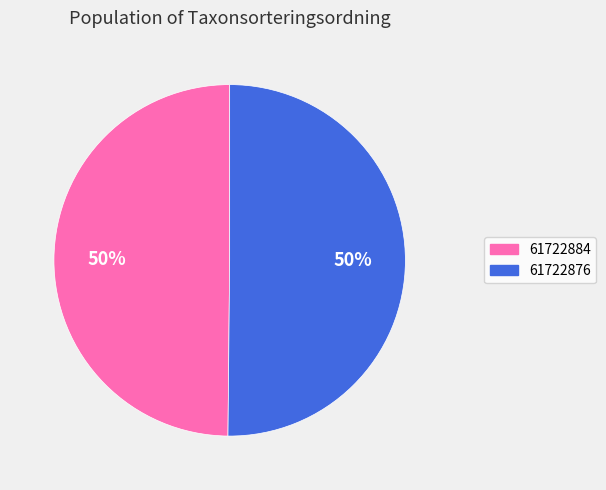

Is the sum of 61722876 and 61722884 greater than half?

Yes